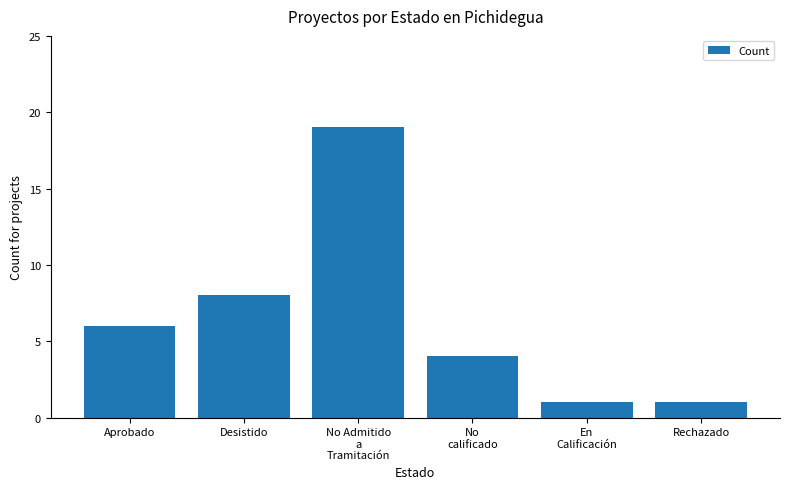

Count the number of categories in the chart.

6